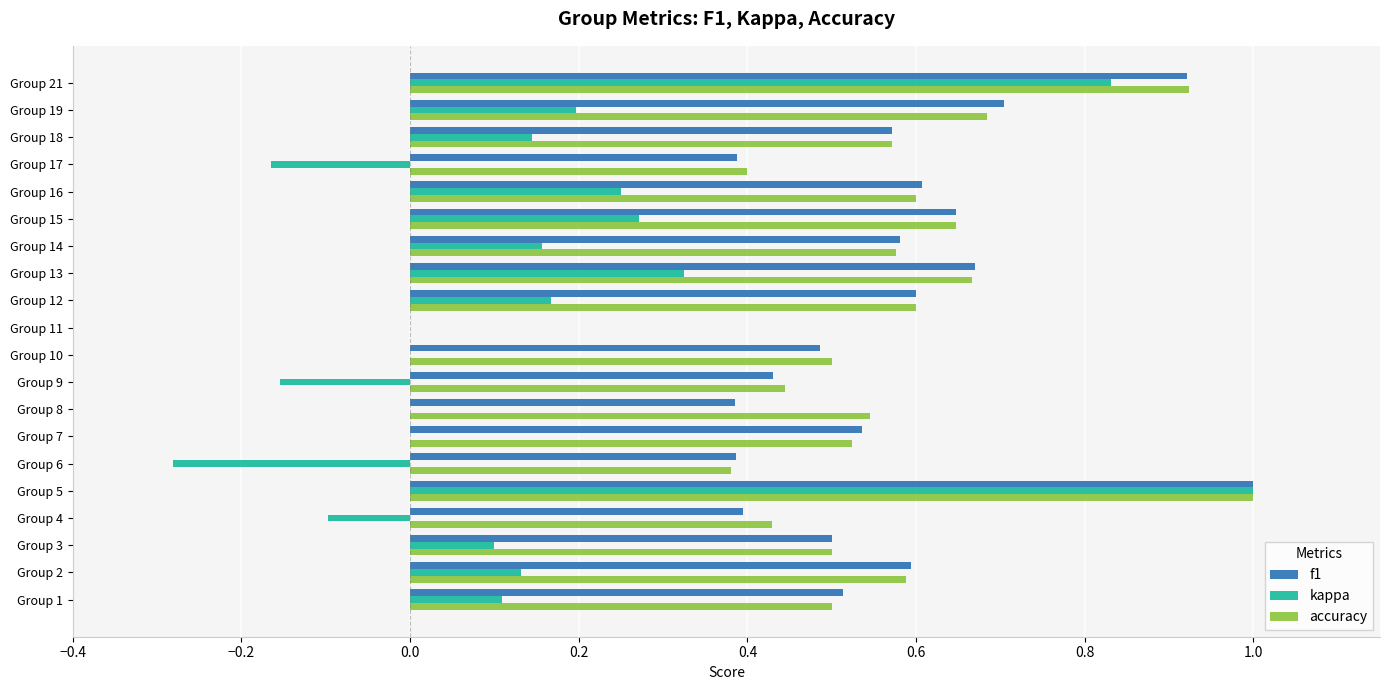

True or false: f1 has a value of 0.3 at Group 14.

False